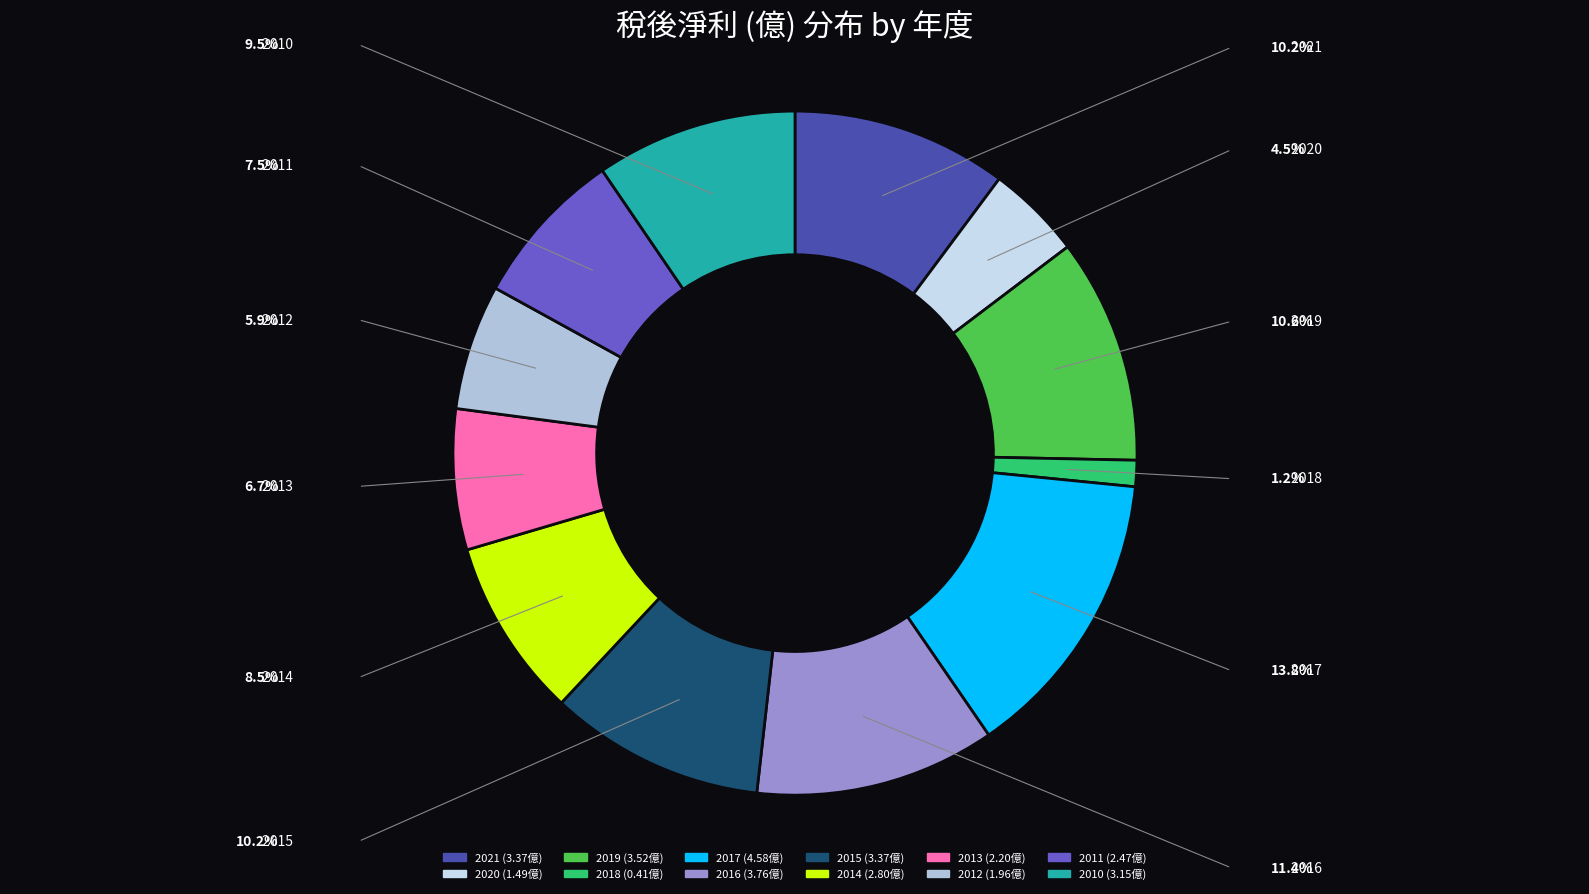

How many segments does this pie chart have?

12